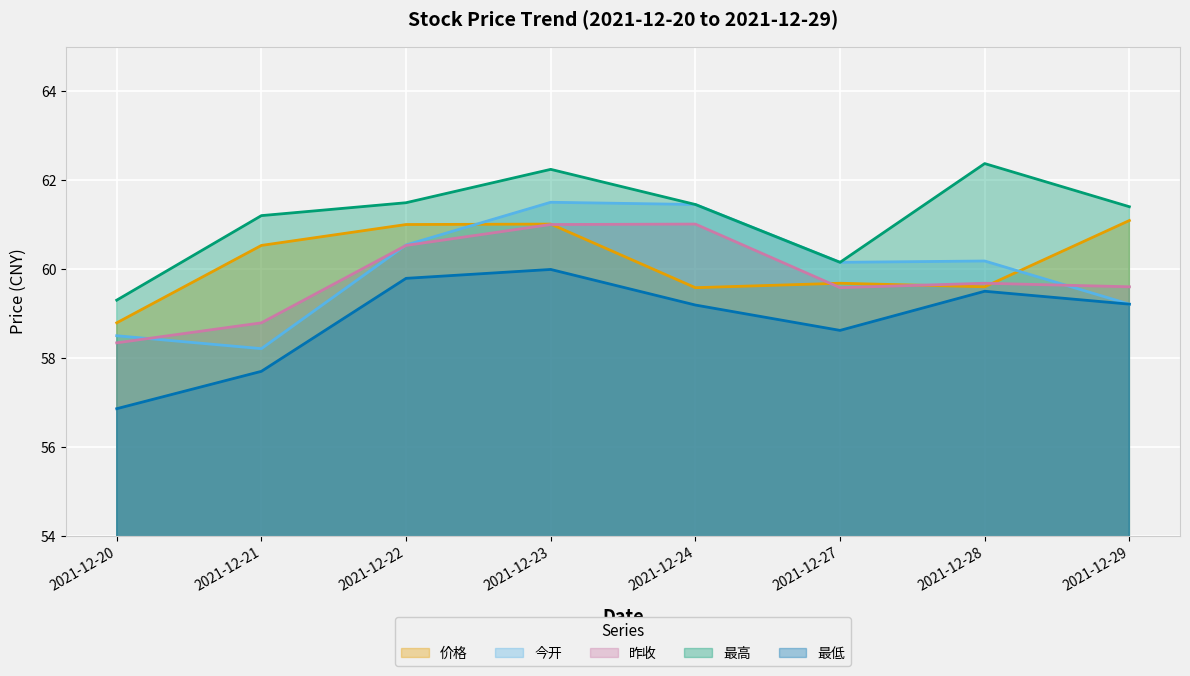

List the series in order of their peak value, highest first.

最高, 今开, 价格, 昨收, 最低